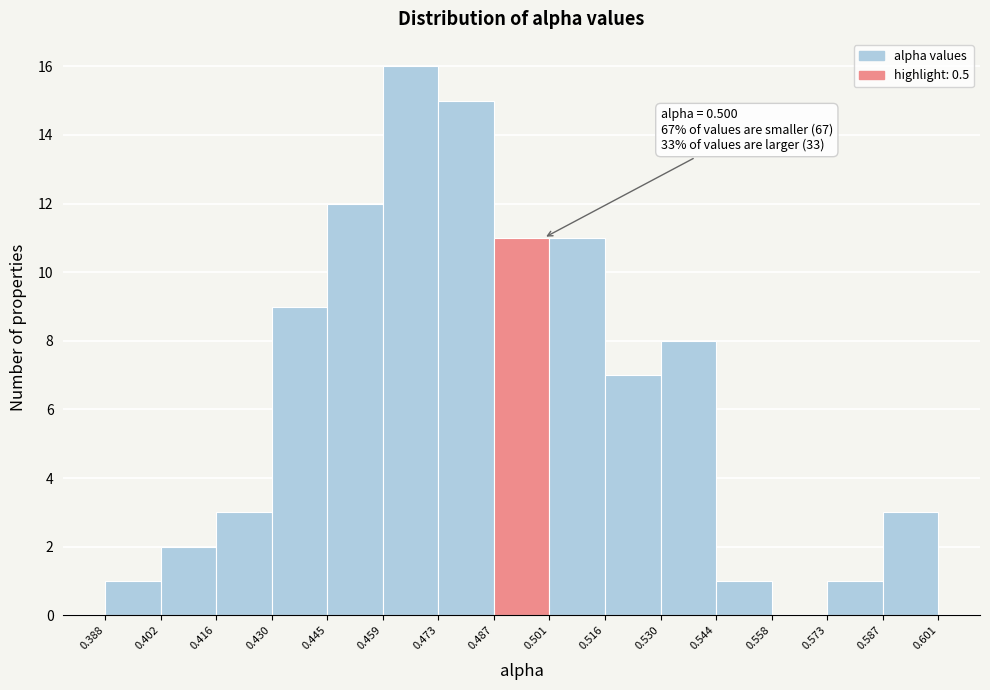

Over which range of the x-axis is the bar tallest?

0.459 to 0.473